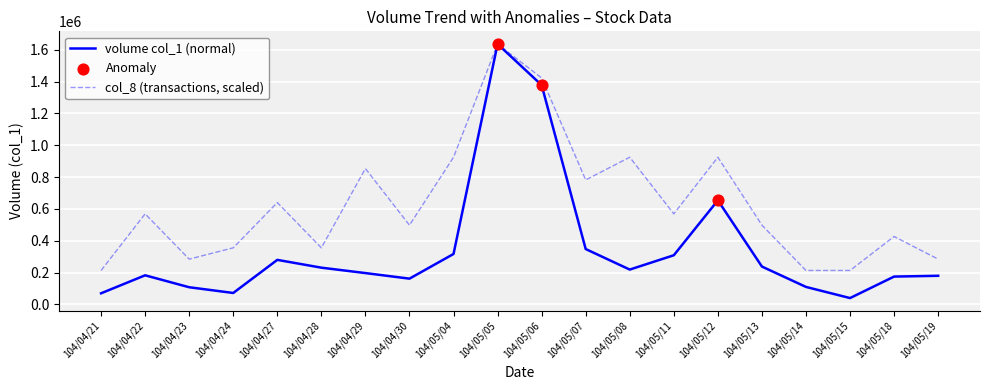

Between 104/04/28 and 104/05/12, which series saw the biggest shift?

col_8 (transactions, scaled)